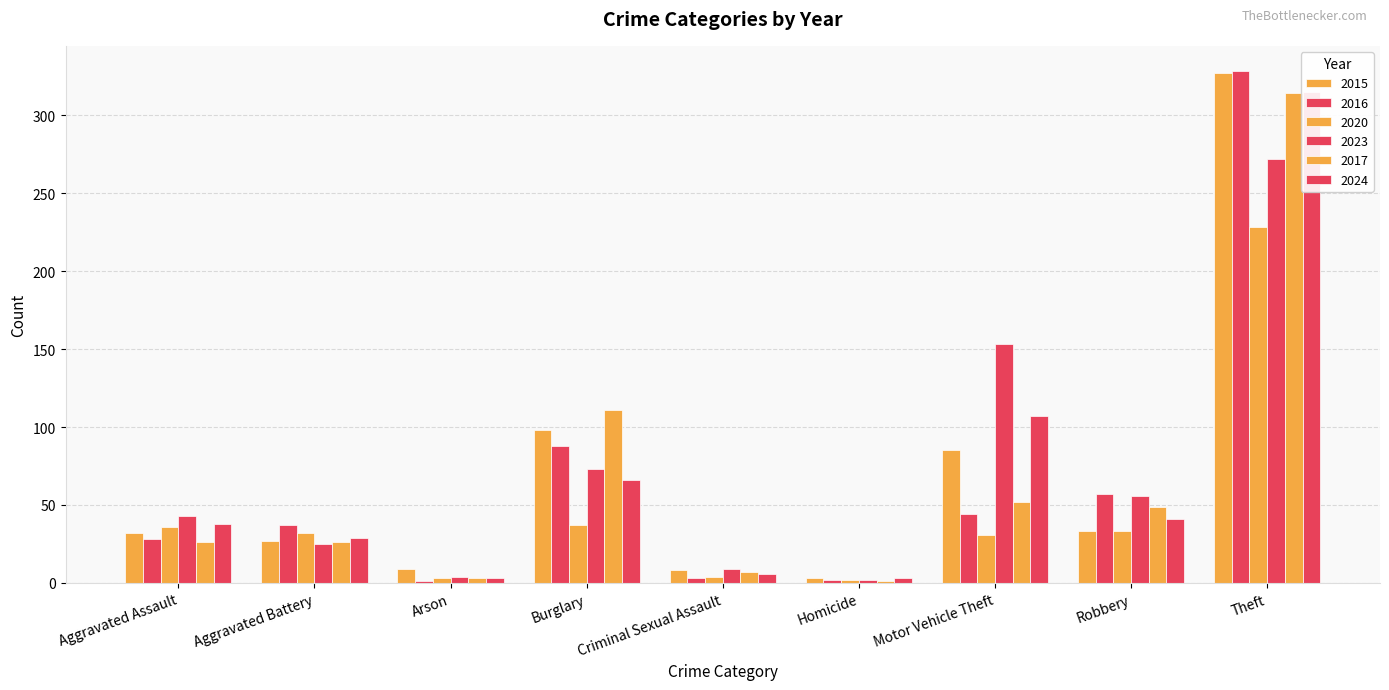

Reading right to left, extract all data points from this chart.

2015: 327	33	85	3	8	98	9	27	32
2016: 328	57	44	2	3	88	1	37	28
2020: 228	33	31	2	4	37	3	32	36
2023: 272	56	153	2	9	73	4	25	43
2017: 314	49	52	1	7	111	3	26	26
2024: 315	41	107	3	6	66	3	29	38